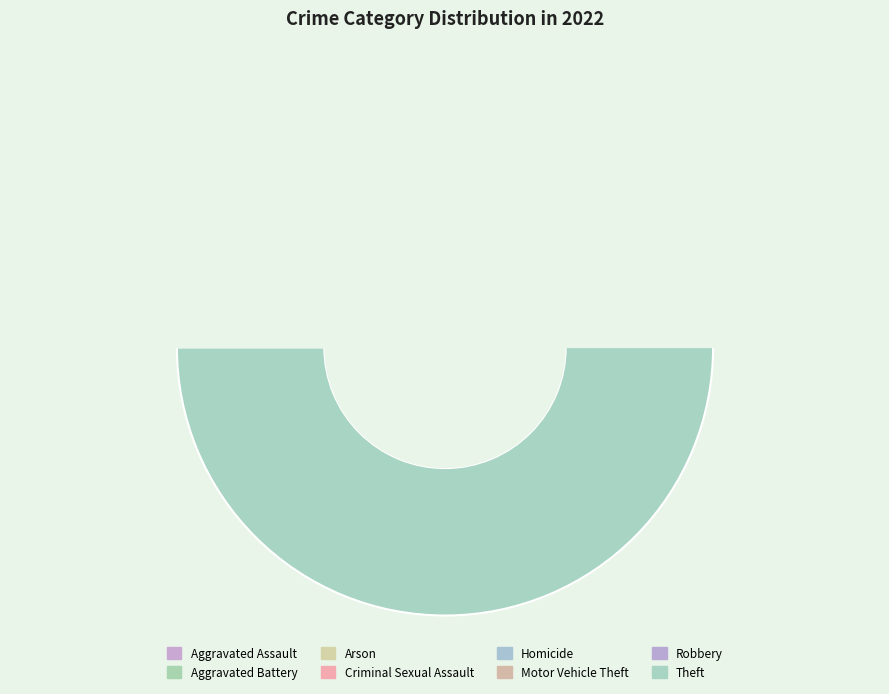

How much of the chart is everything except Homicide?

99.7%